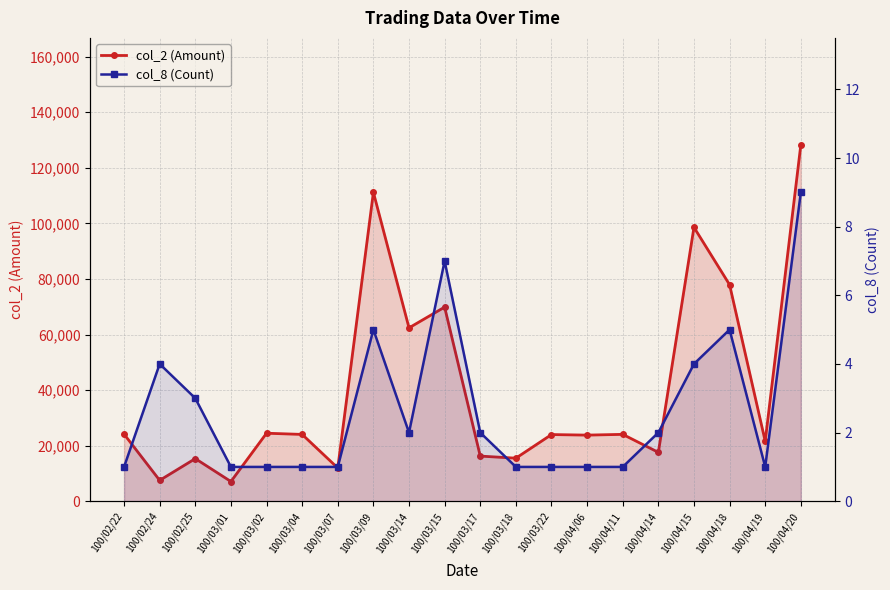

What is the total value across all series at 100/02/25?

15343